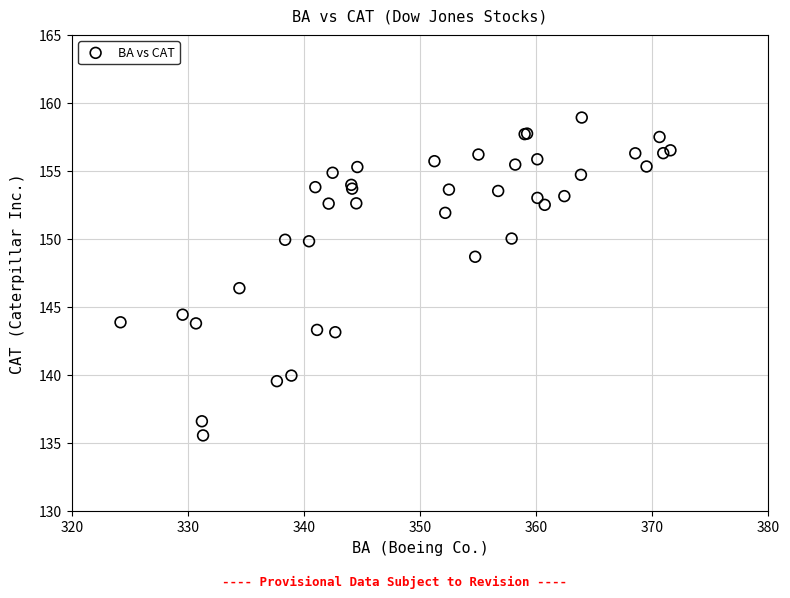

What Y value in the scatter plot is closest to 147?

146.4